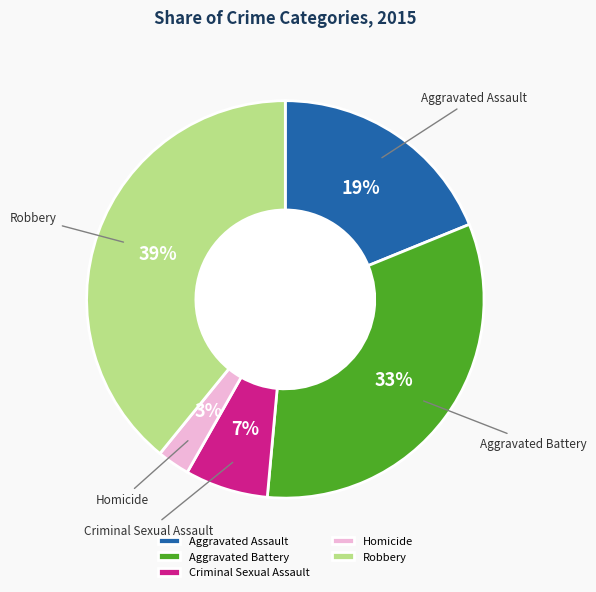

The Robbery slice represents 48% of the pie. True or false?

False